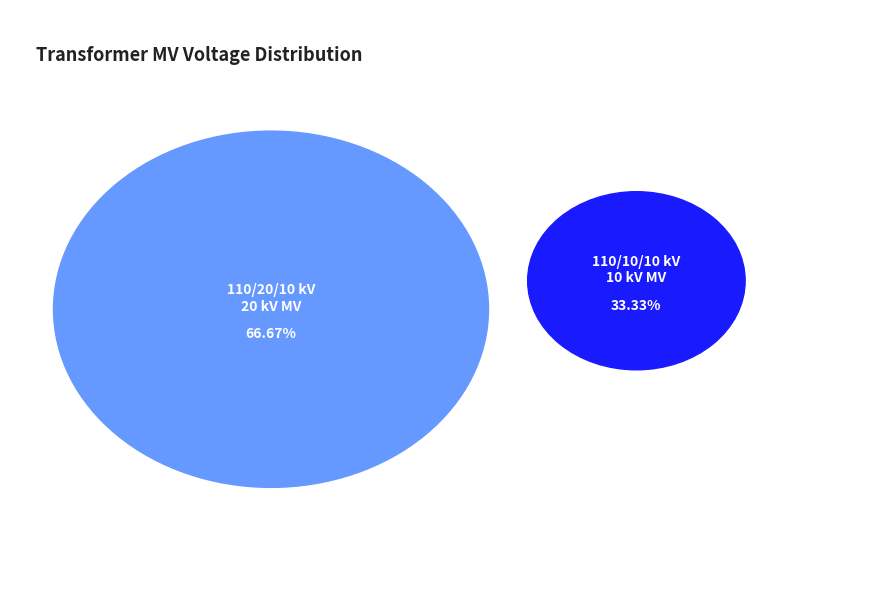

Combined, do 63/25/38 MVA 110/20/10 kV and 63/25/38 MVA 110/10/10 kV account for over 50%?

Yes